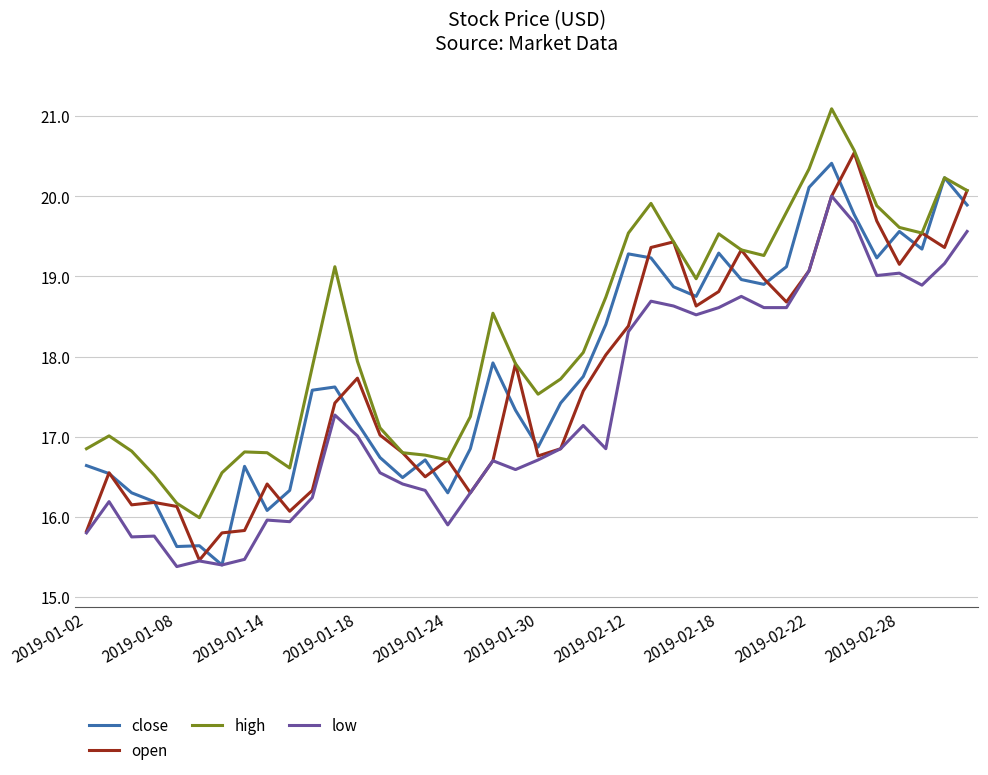

Which series has the largest total across all categories?

high